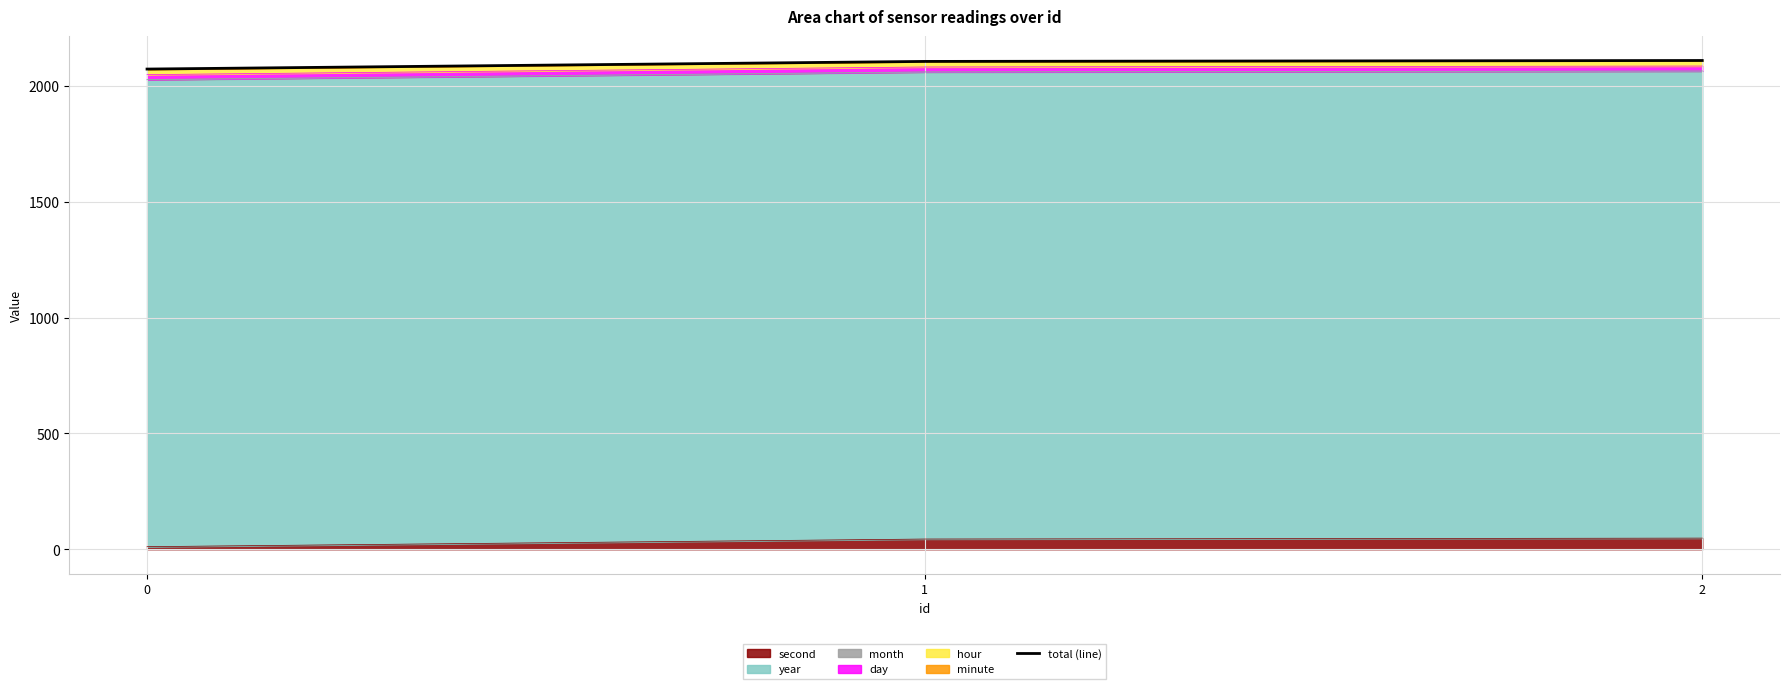

Reading left to right, list all the values displayed in this chart.

0=2073	1=2106	2=2110